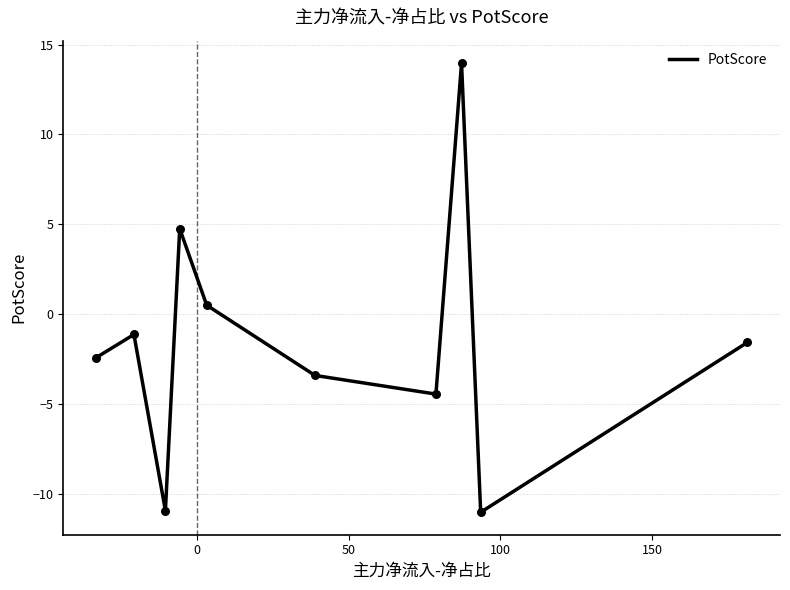

What is the minimum value shown in the chart?

-11.0